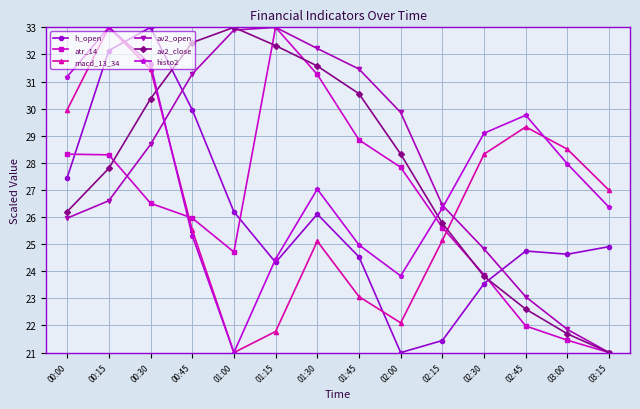

Which series has the largest total across all categories?

av2_open